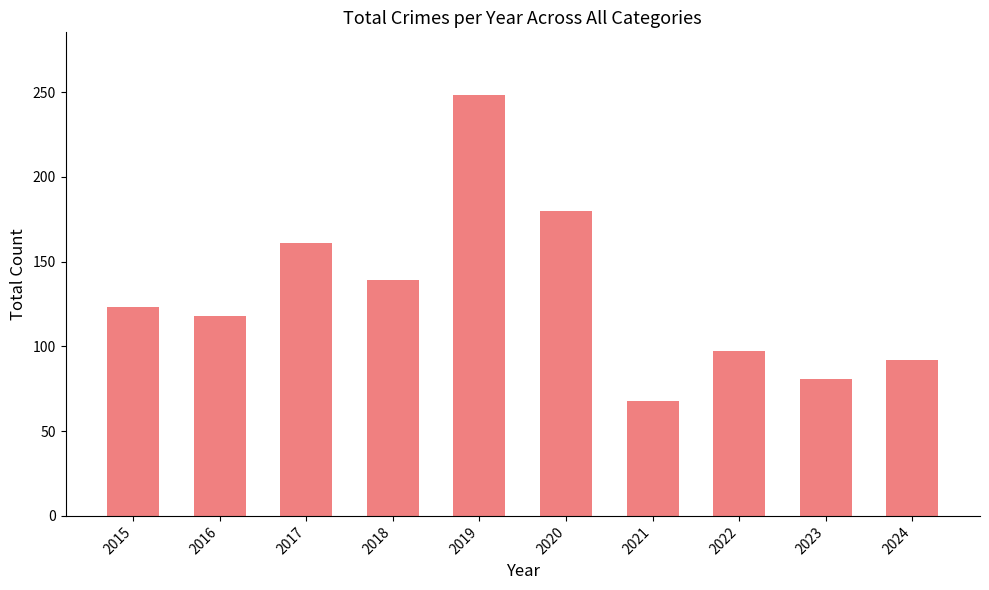

Reading left to right, extract all data points from this chart.

2015=123	2016=118	2017=161	2018=139	2019=248	2020=180	2021=68	2022=97	2023=81	2024=92